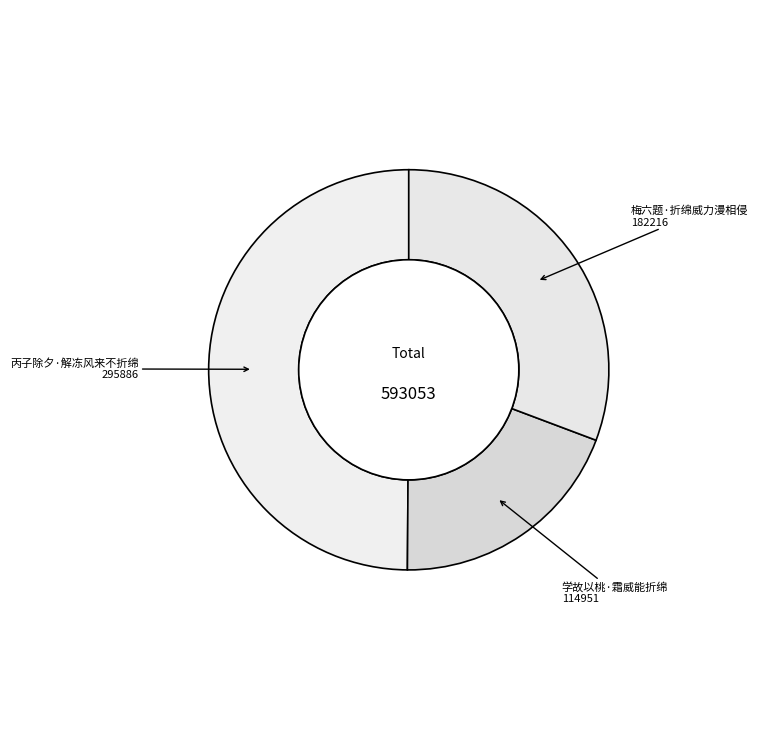

How many segments does this pie chart have?

3